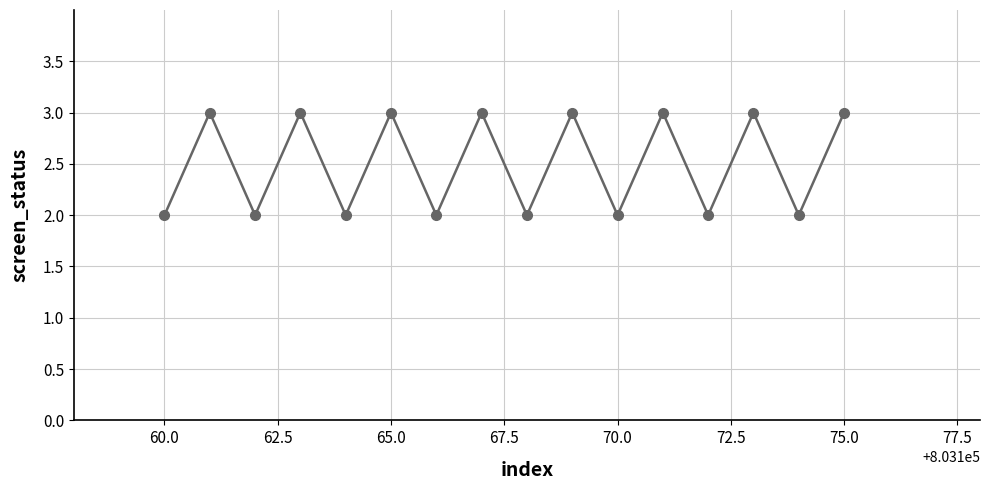

What is the difference between the maximum and minimum values?

1